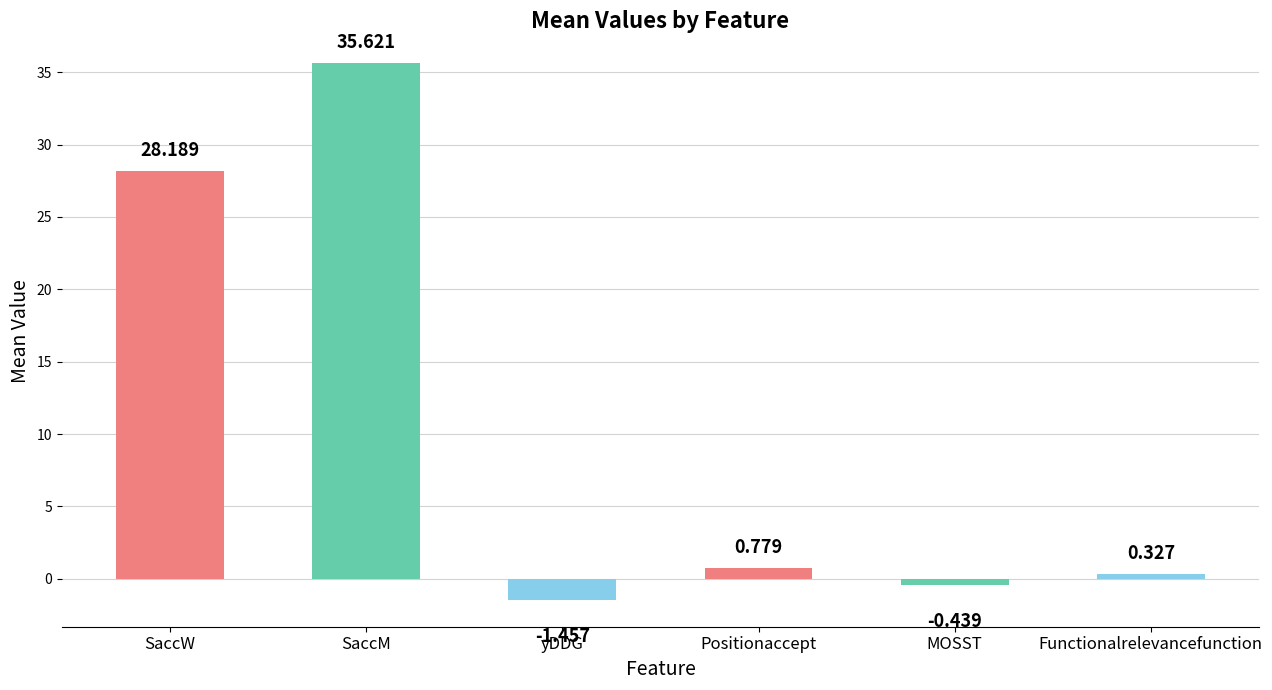

The value at SaccM is 13.6. True or false?

False